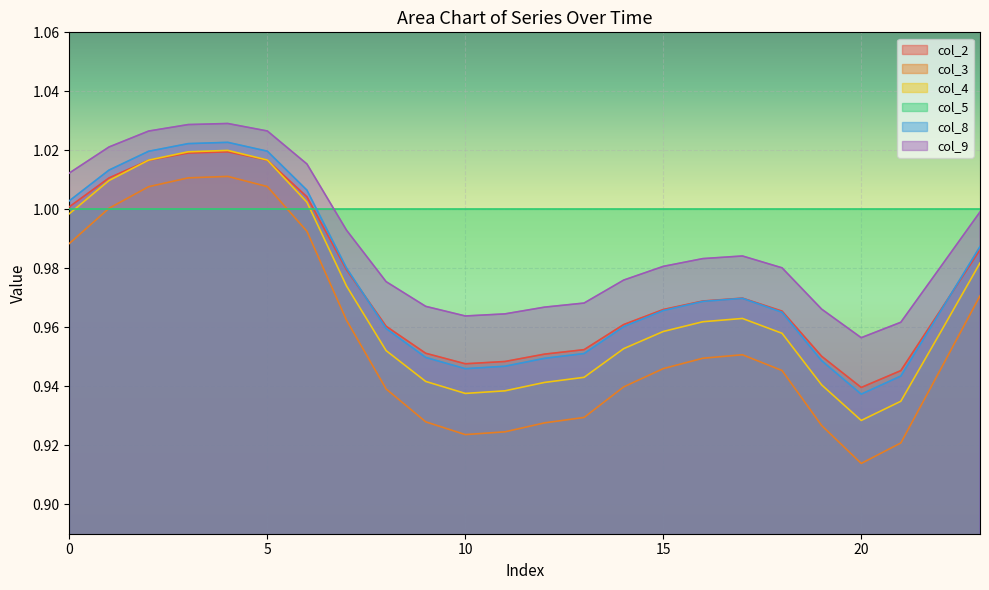

Is it true that col_9 equals 1.0 at 7?

True